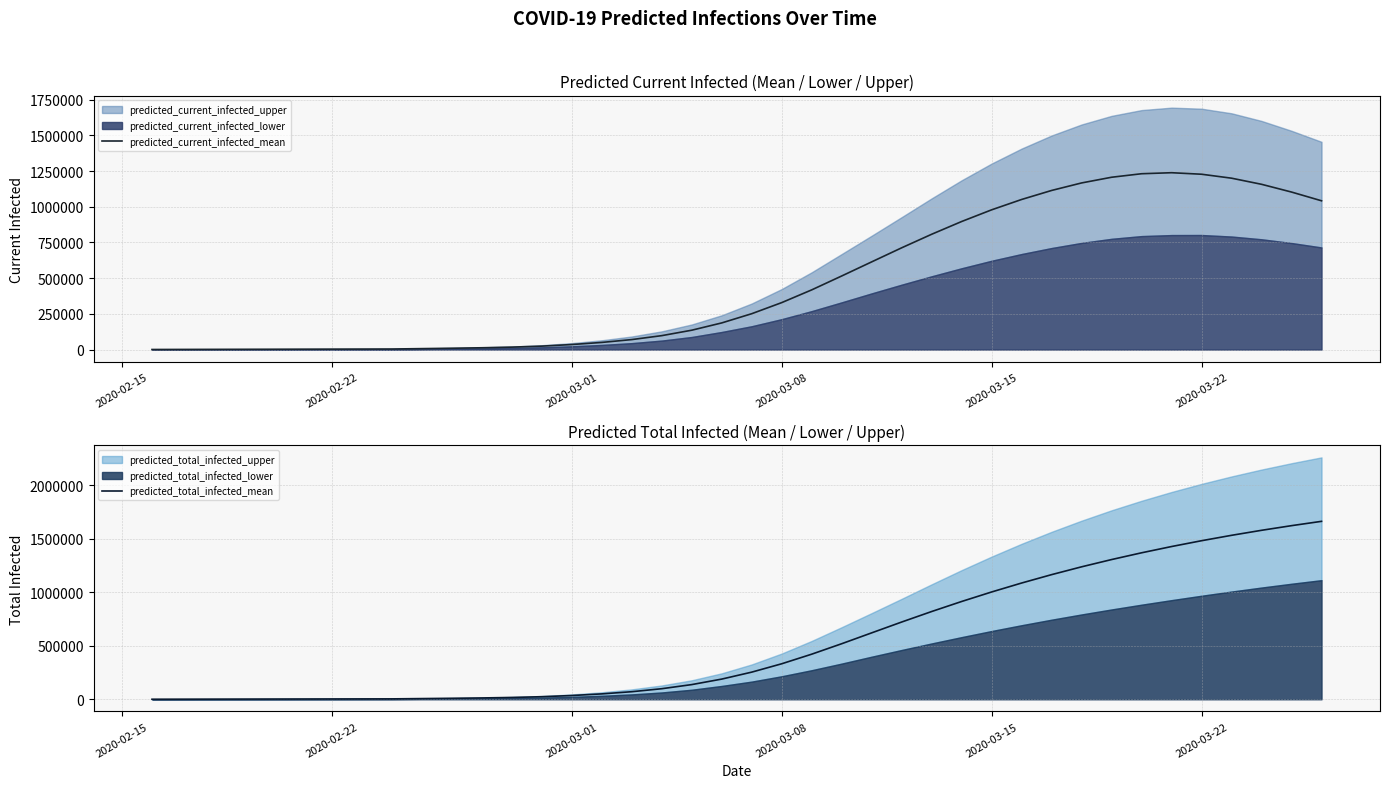

True or false: predicted_current_infected_mean has more than 1 points higher than both neighbors.

False